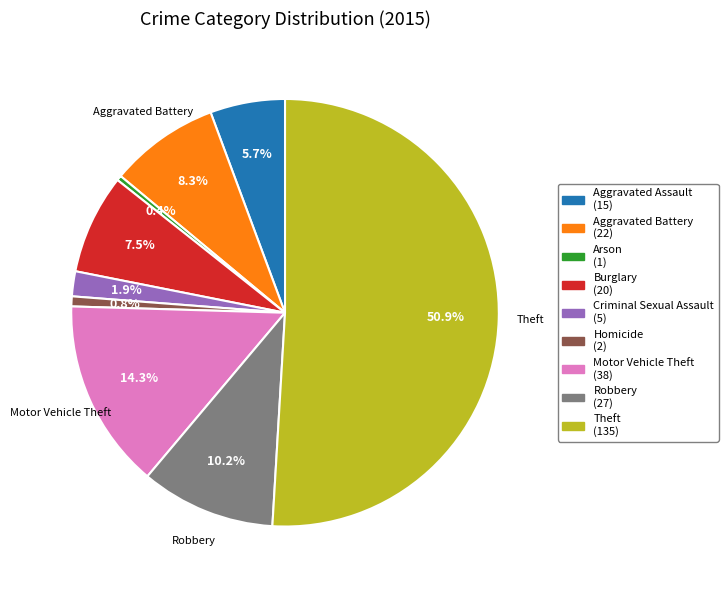

How many segments does this pie chart have?

9